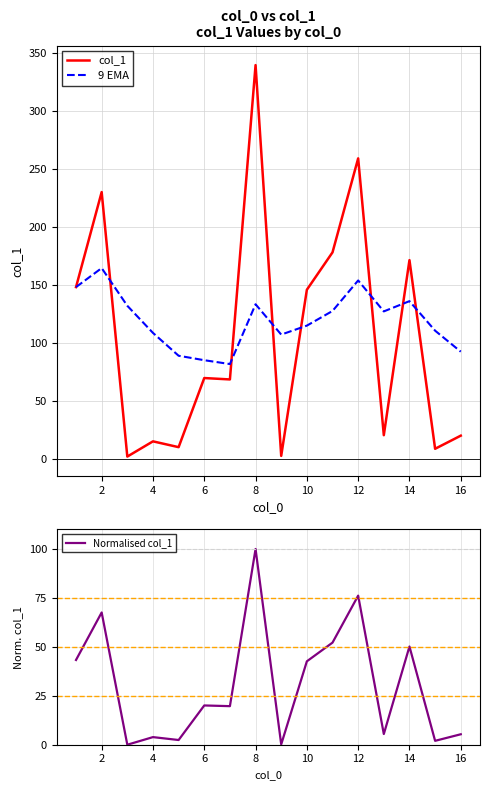

In Normalised col_1, how many points are higher than both neighbors (excluding endpoints)?

6